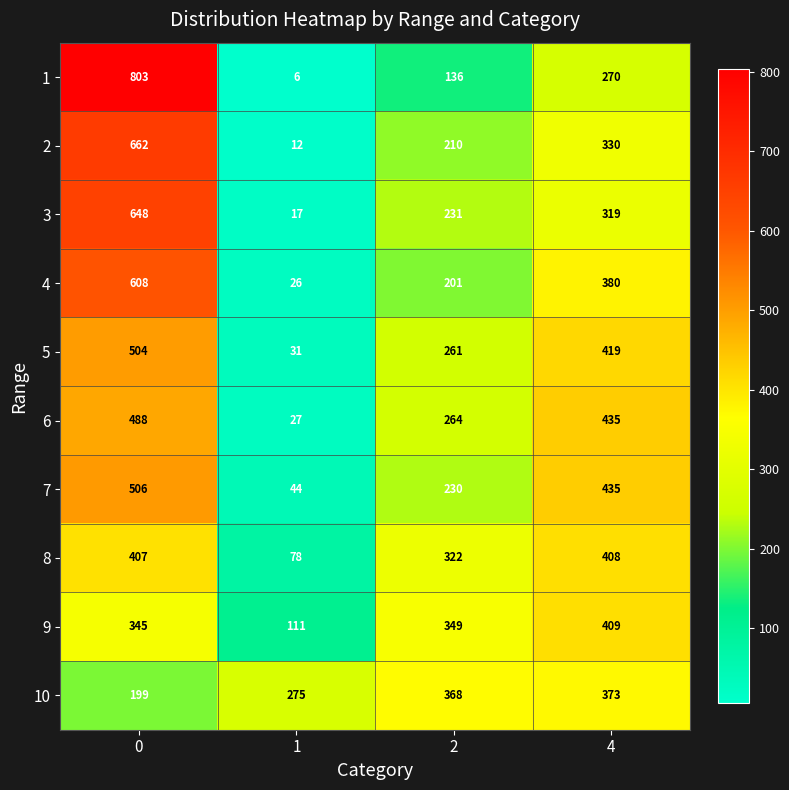

What is the total value across all series at 4?

3778